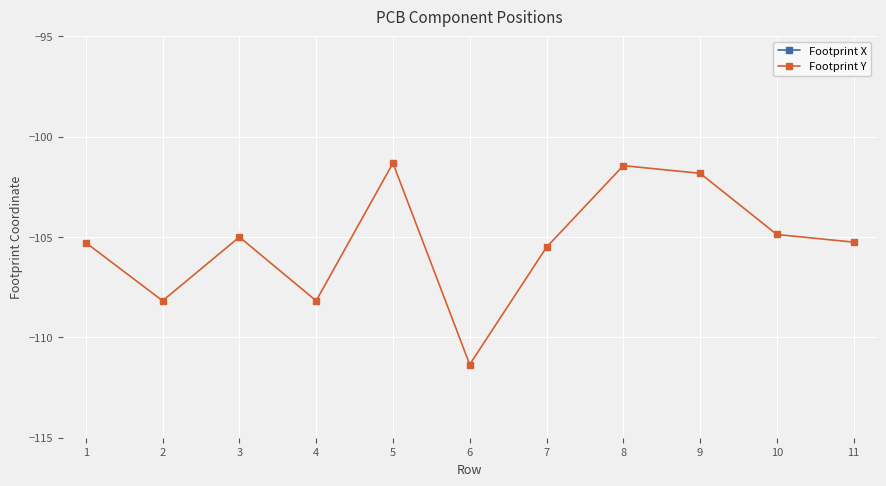

True or false: Footprint Y and Footprint X cross at least once.

False